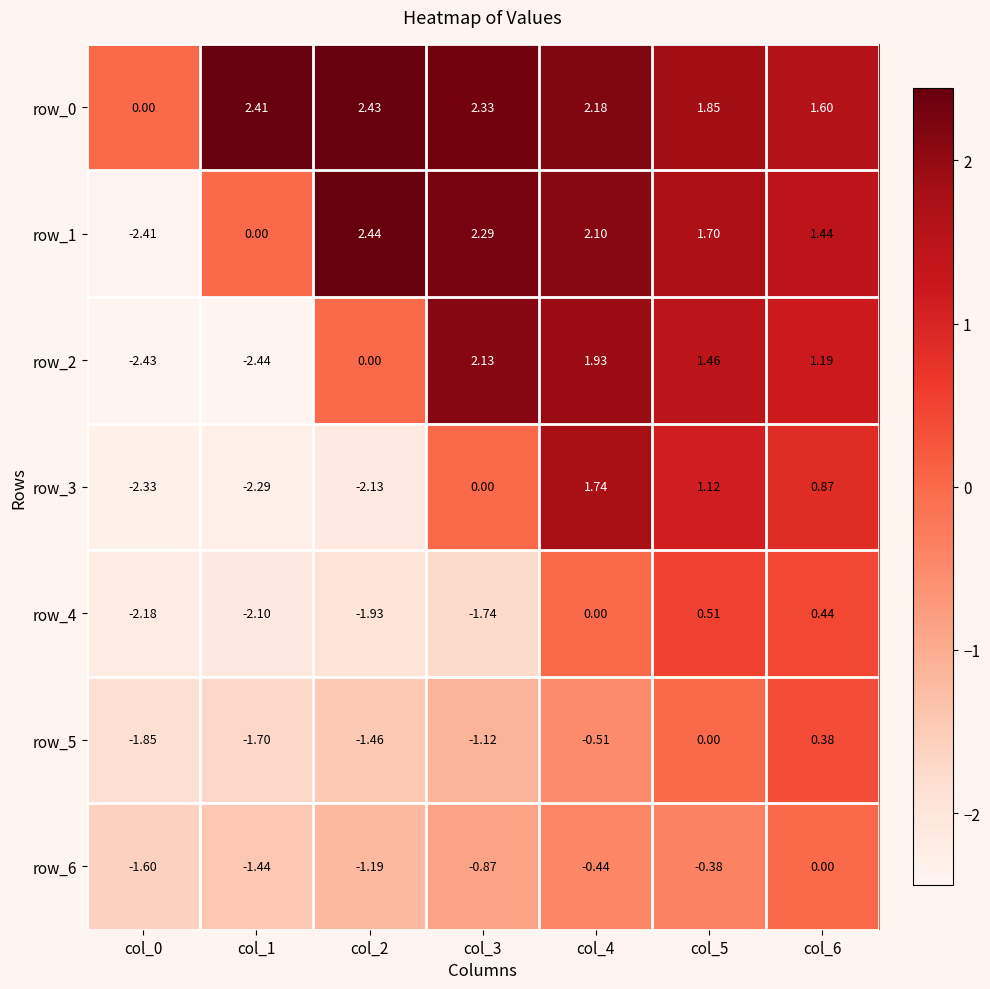

How many data points in row_2 are less than 1?

3